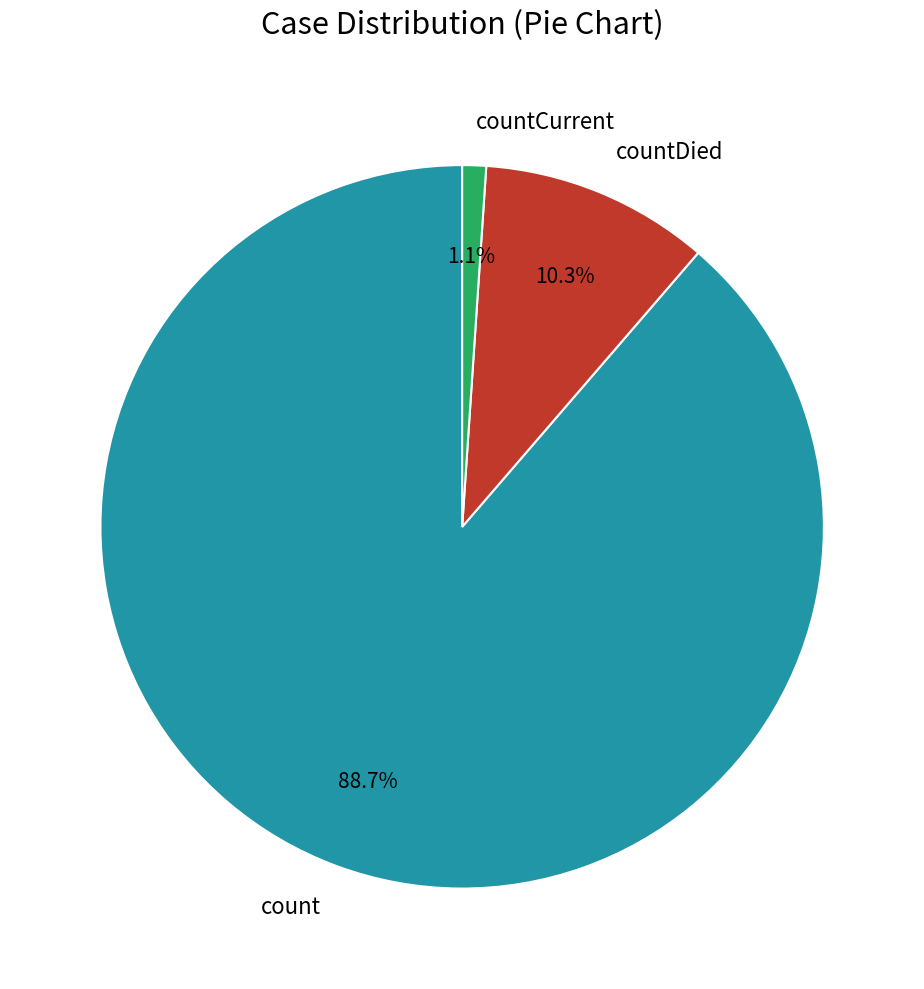

To the nearest percent, what is the combined percentage of countDied and countCurrent?

11%